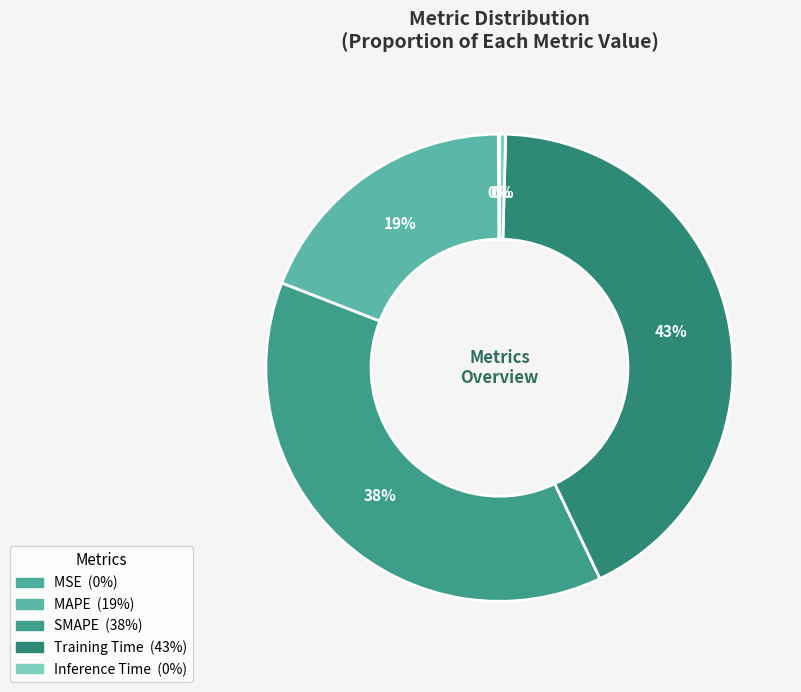

Which slice is the largest?

Training Time